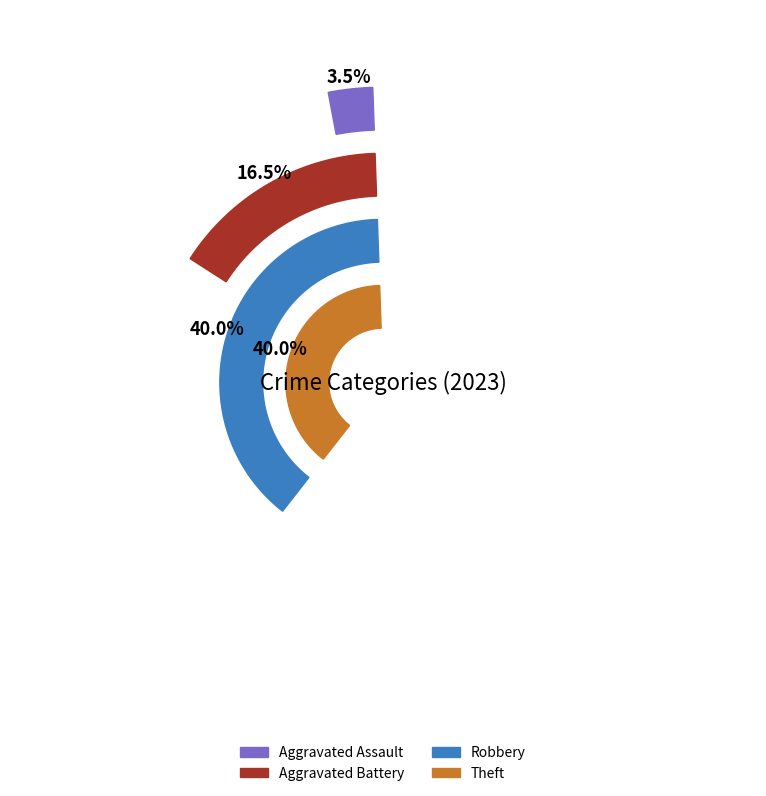

Is there any slice that represents more than half of the pie?

No